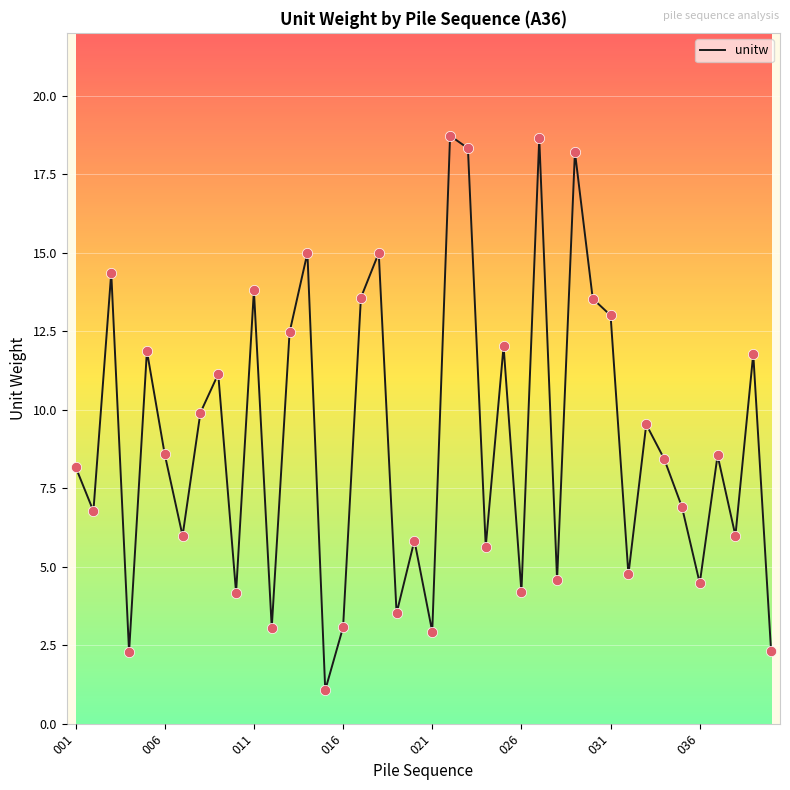

What is the maximum value shown in the chart?

18.7